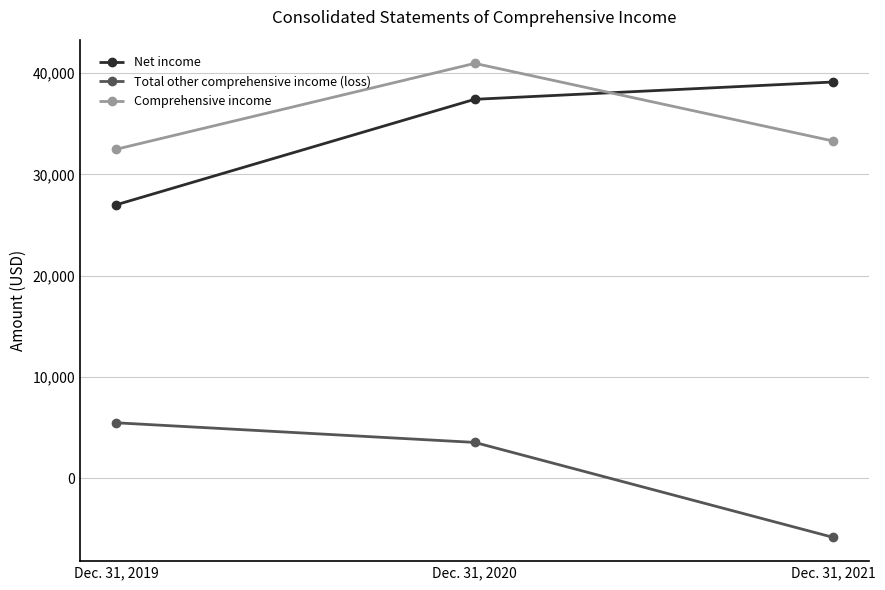

Is the value of Comprehensive income at Dec. 31, 2021 greater than the value of Total other comprehensive income (loss) at Dec. 31, 2021?

Yes